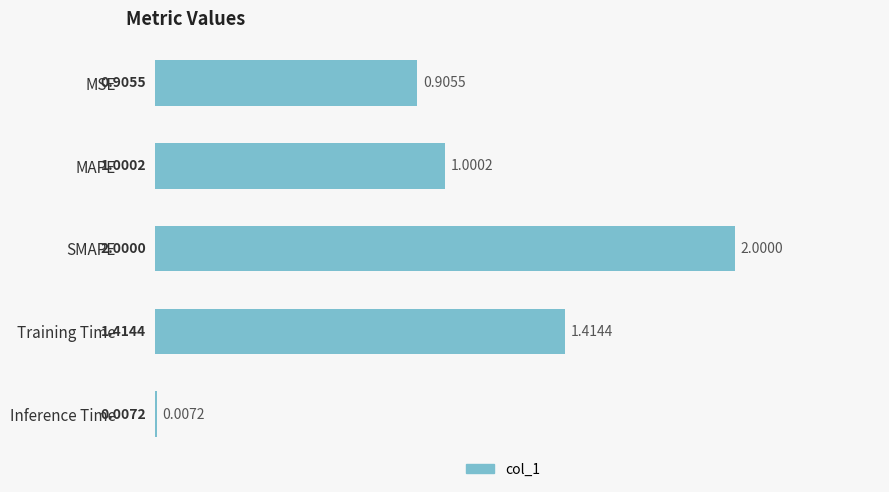

At which label is the value closest to 1?

MAPE